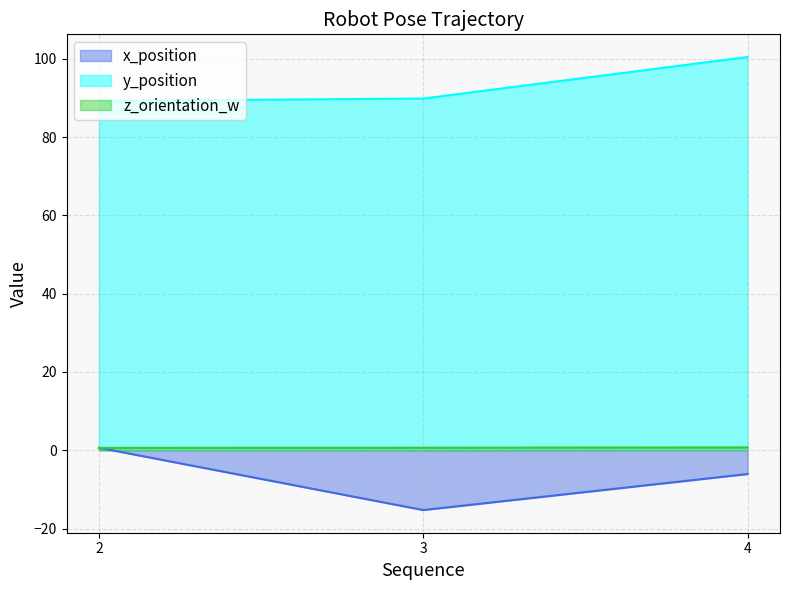

At which label is x_position closest to -7?

4